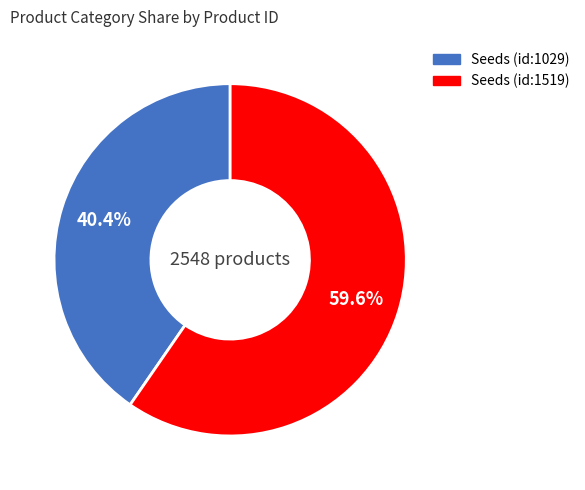

Does any single category account for the majority?

Yes